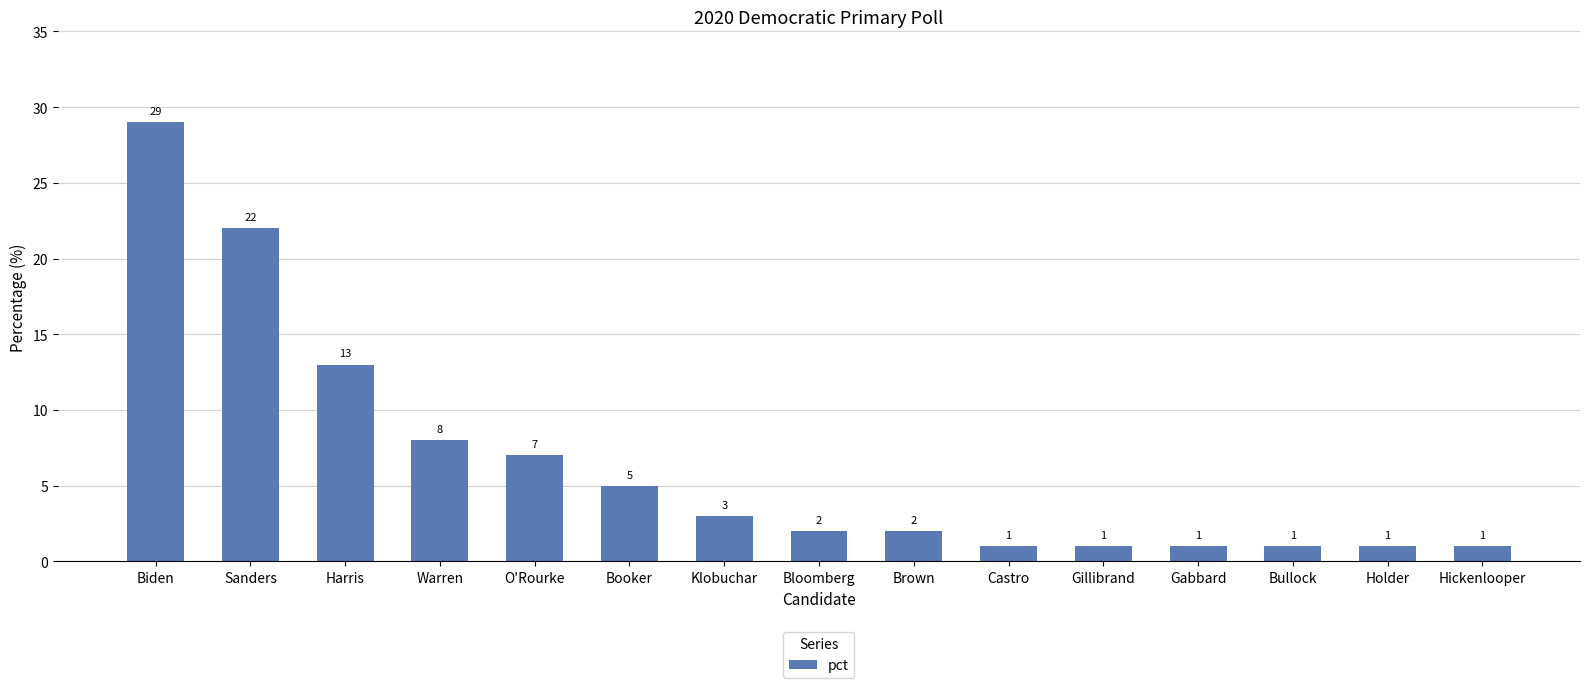

What is the value of the 2nd bar from the left?

22